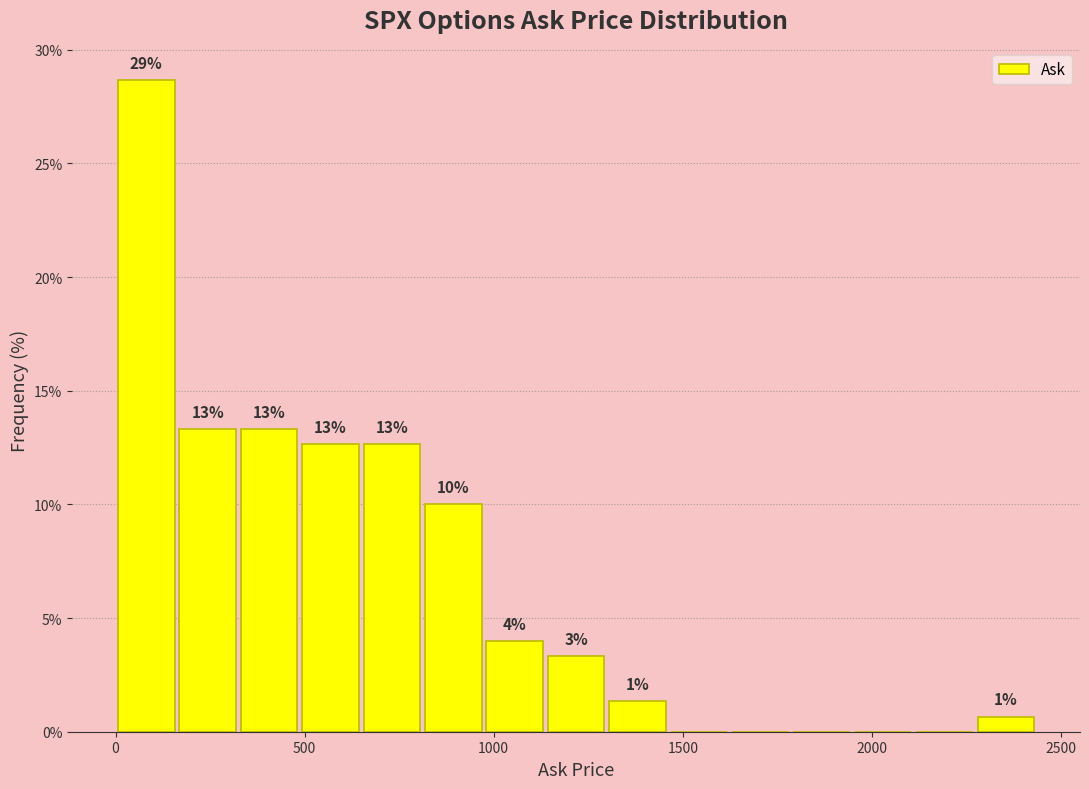

Around what value on the x-axis is the tallest bar? Give the approximate position of its centre, as read against the axis.

100